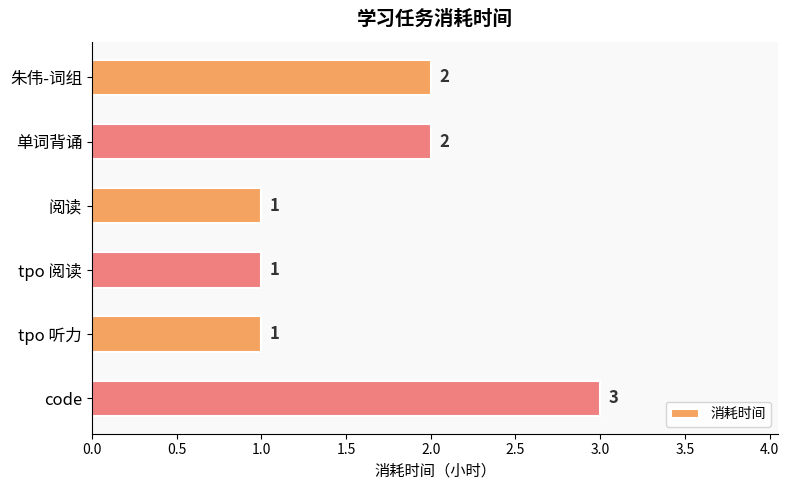

What is the greatest value displayed?

3